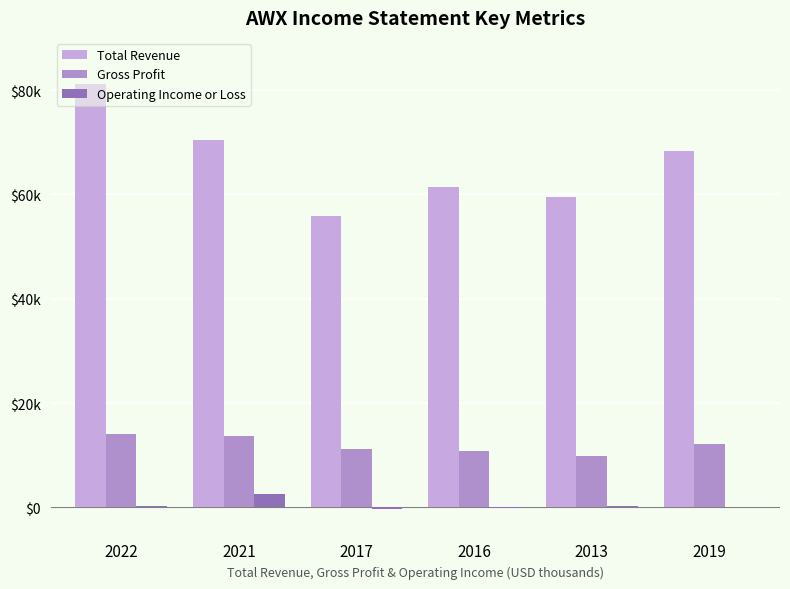

At which label does Total Revenue reach its peak?

2022